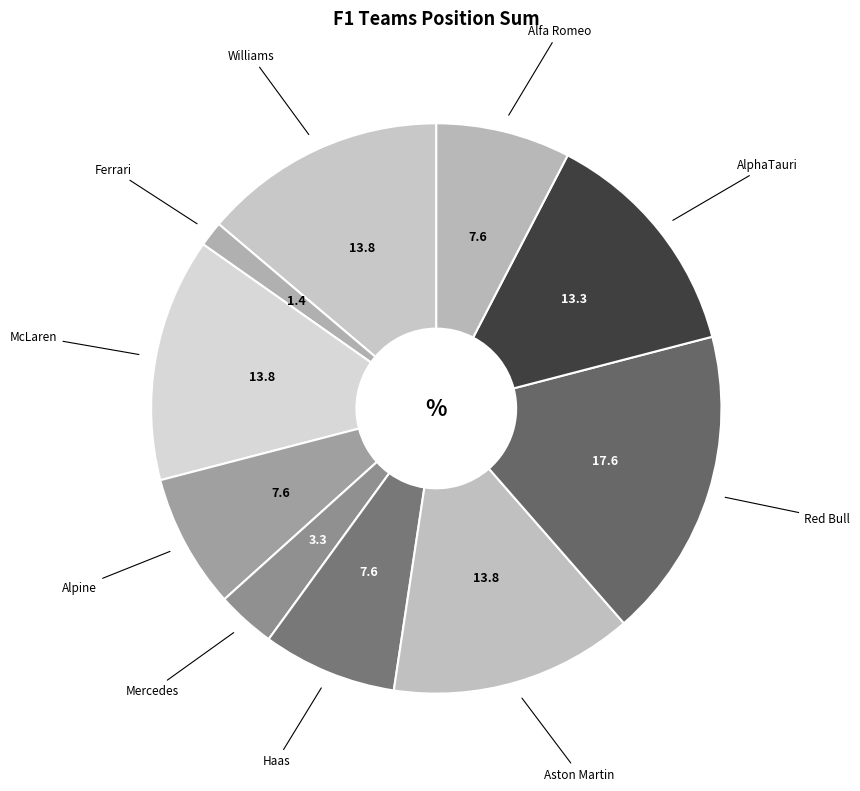

What is the largest slice in the pie chart?

Red Bull